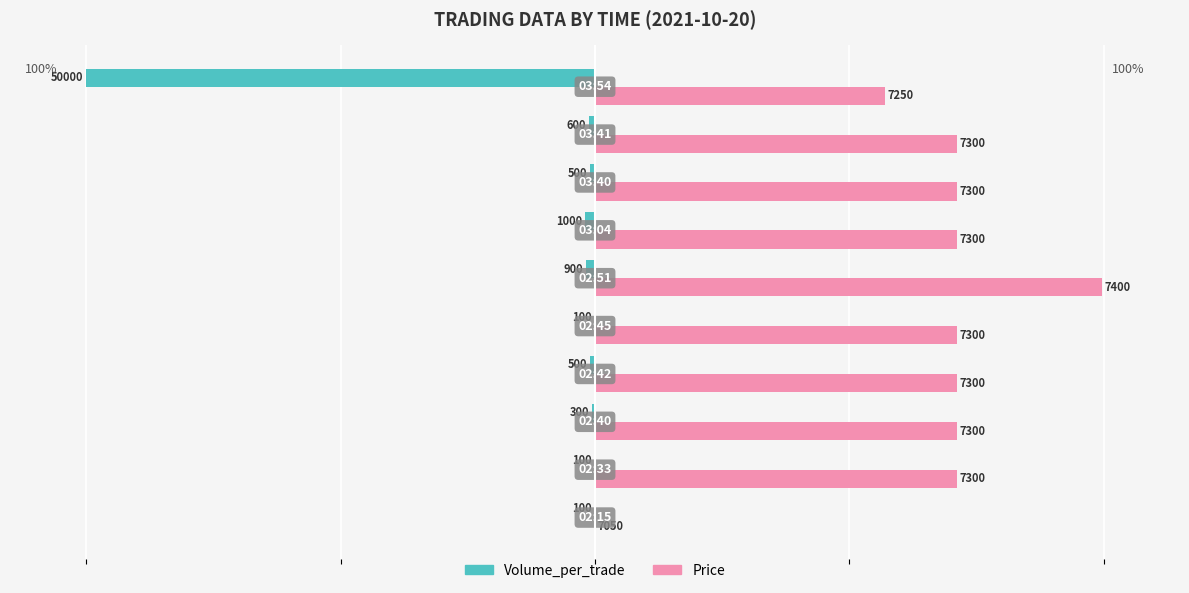

What are all the series names shown in the legend?

Volume_per_trade, Price